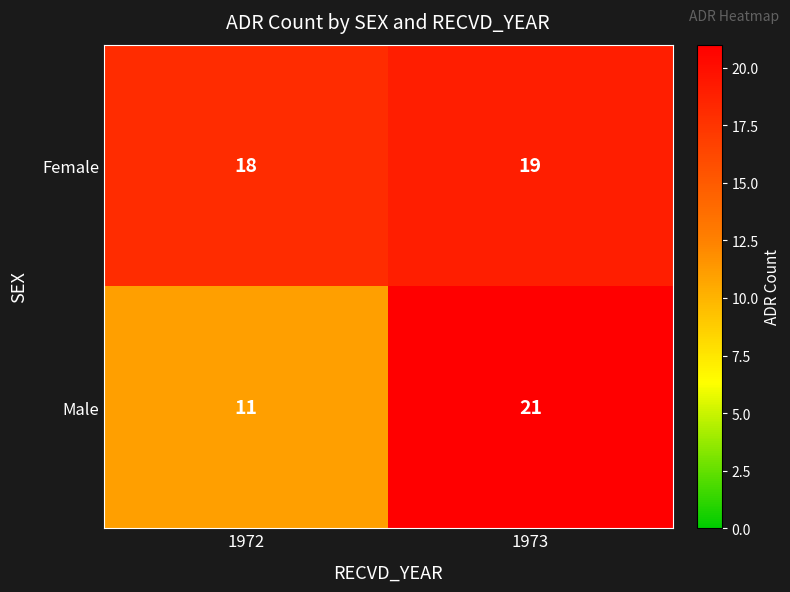

Which series has the largest total across all categories?

Female